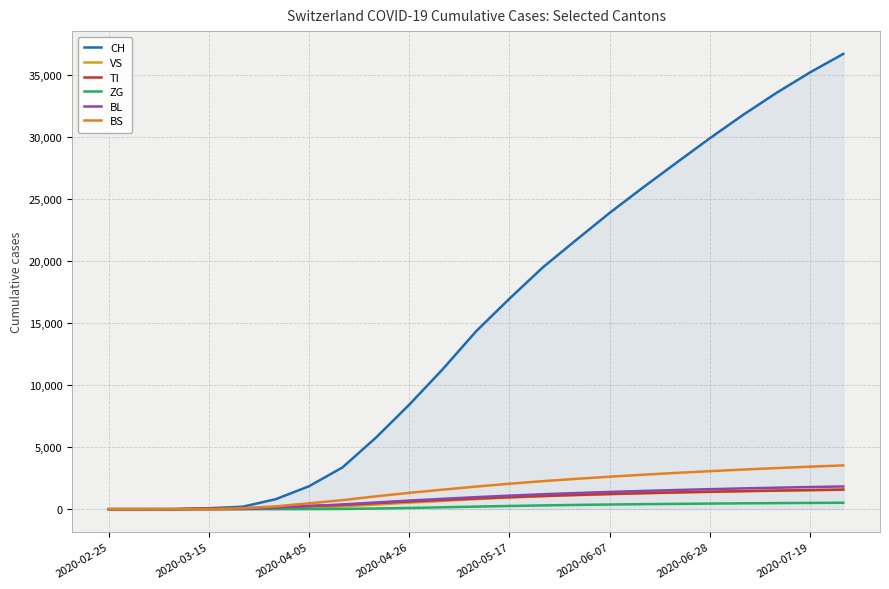

Which series has the widest spread of values?

CH